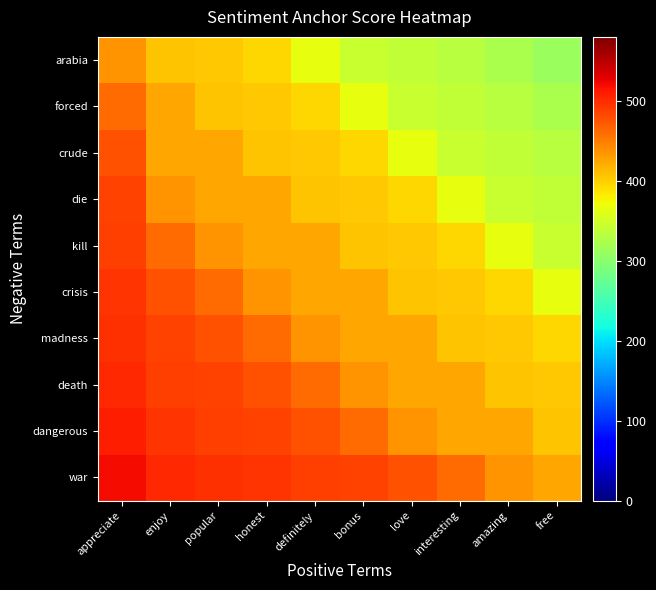

At which category does the chart reach its peak across all series?

appreciate